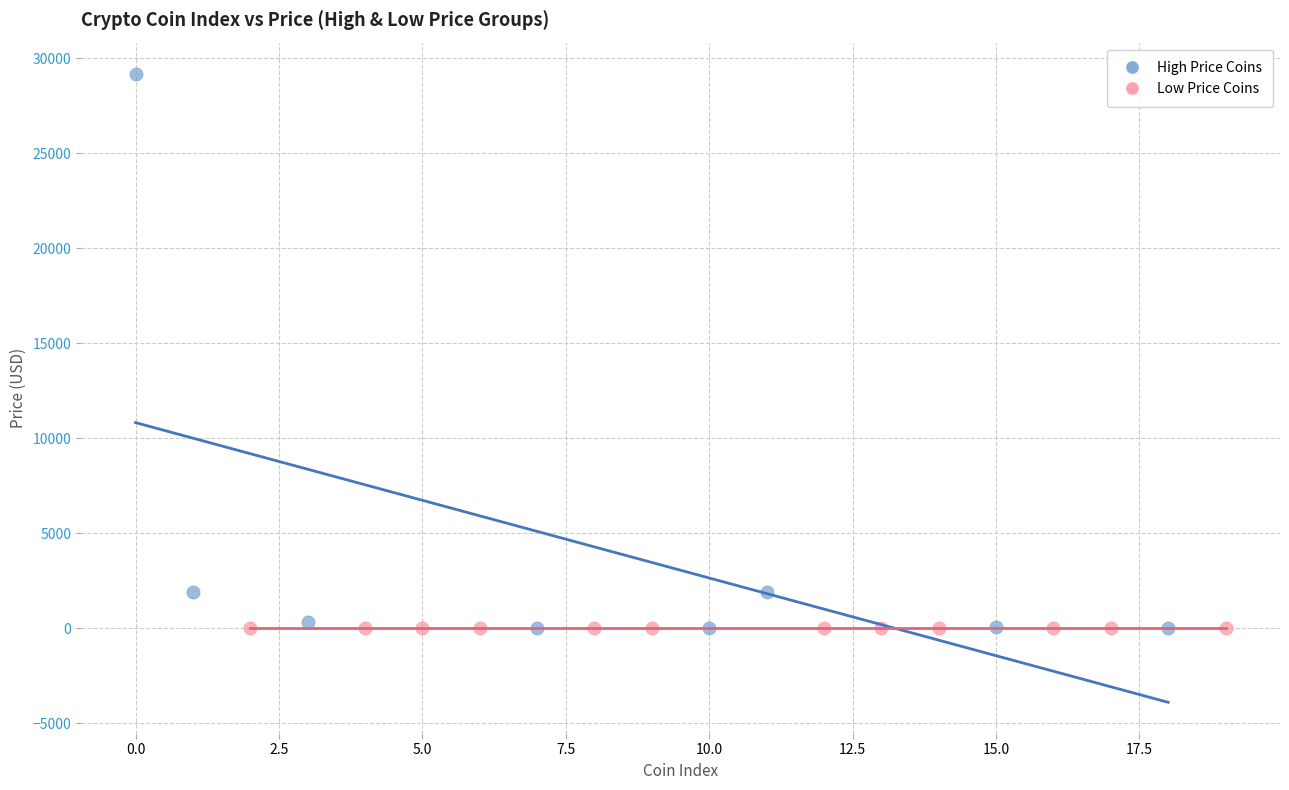

Which series has the largest Y range (max minus min)?

High Price Coins